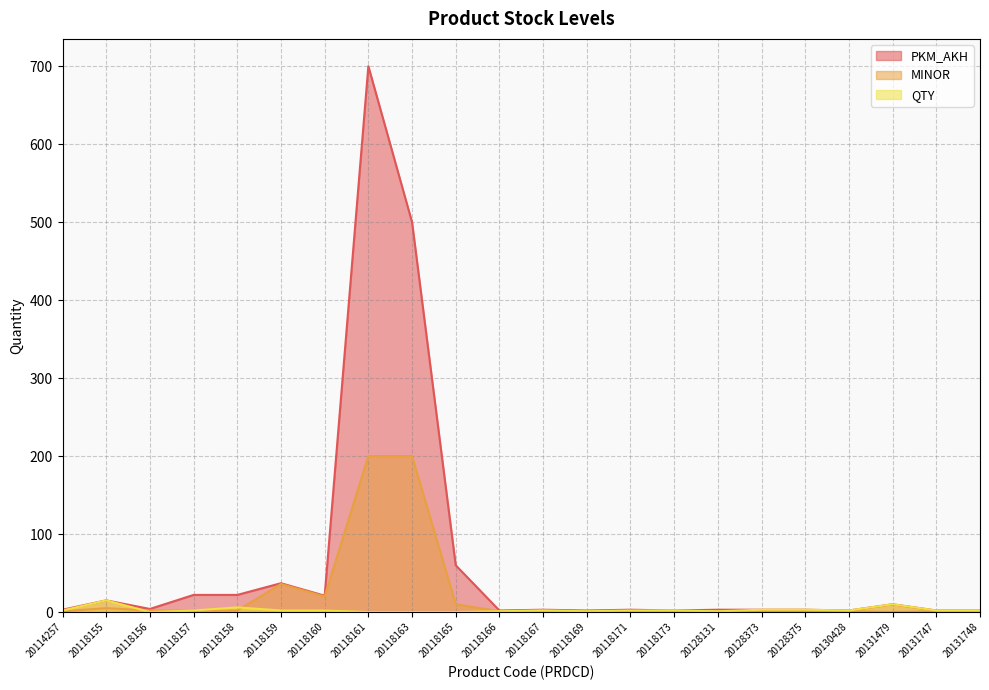

The MINOR series shows 2 at 20128131. True or false?

False